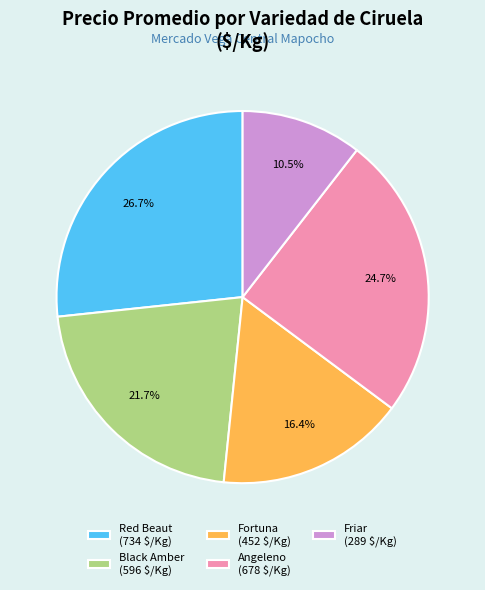

Is Fortuna (452 $/Kg) the majority of the pie?

No